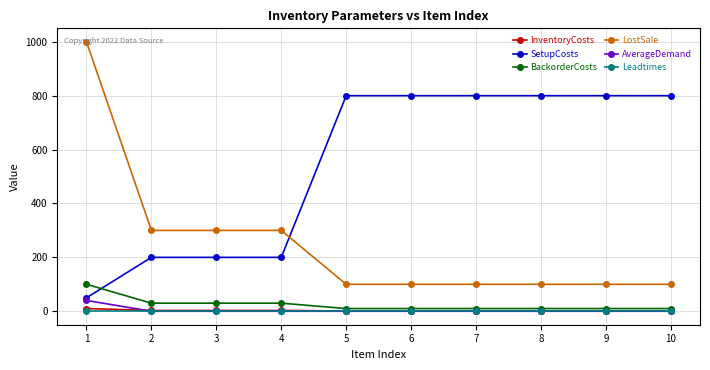

List the series in order of their peak value, lowest first.

Leadtimes, InventoryCosts, AverageDemand, BackorderCosts, SetupCosts, LostSale